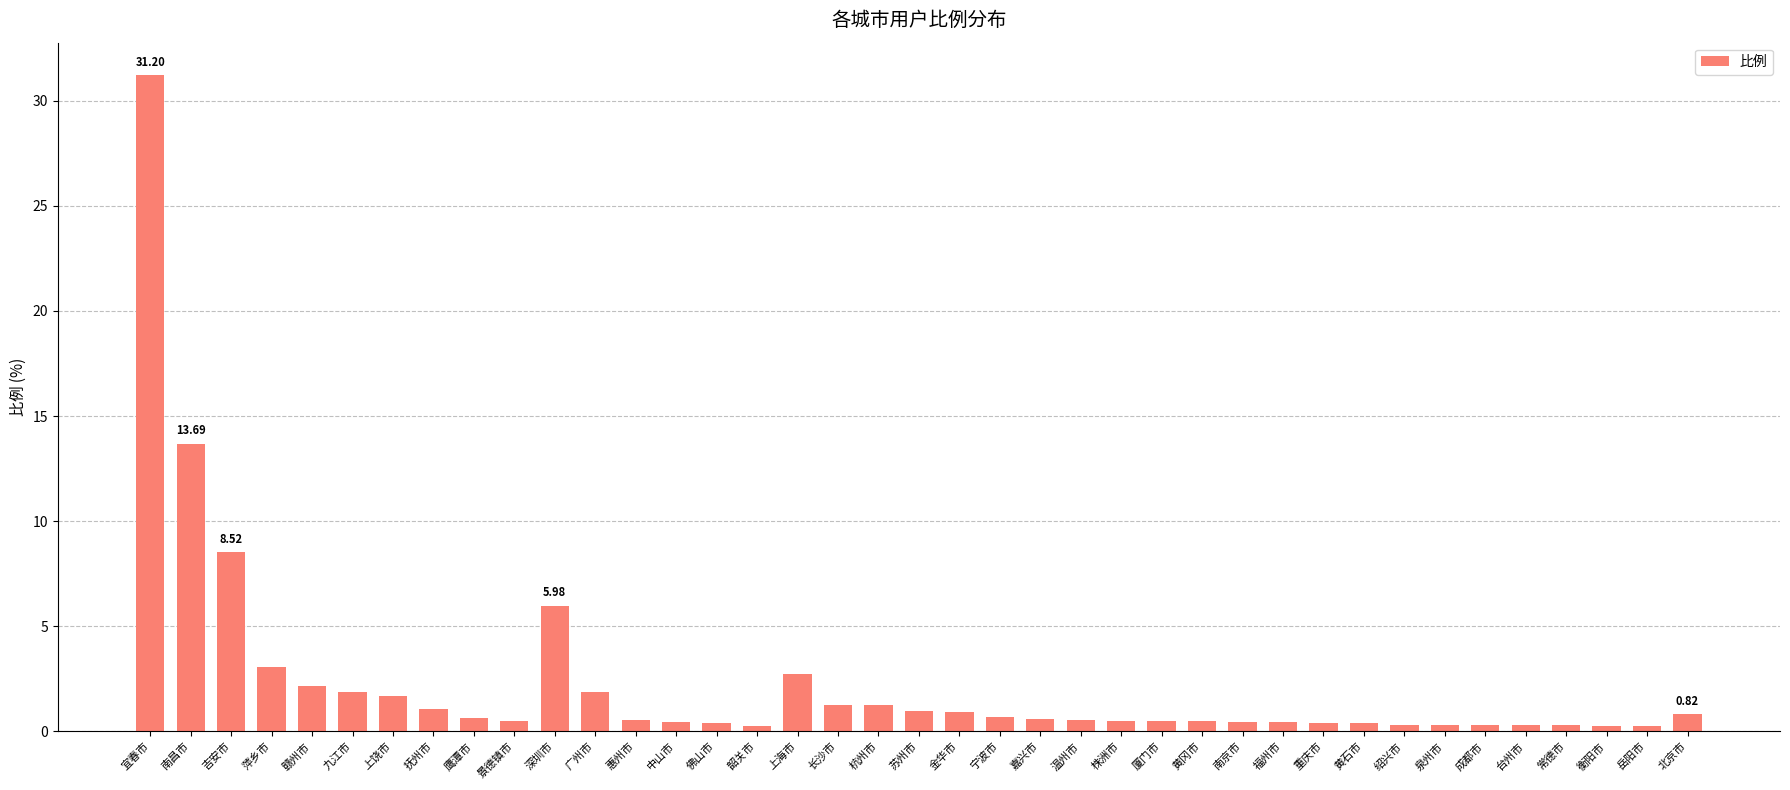

Which label corresponds to the largest value in the chart?

宜春市